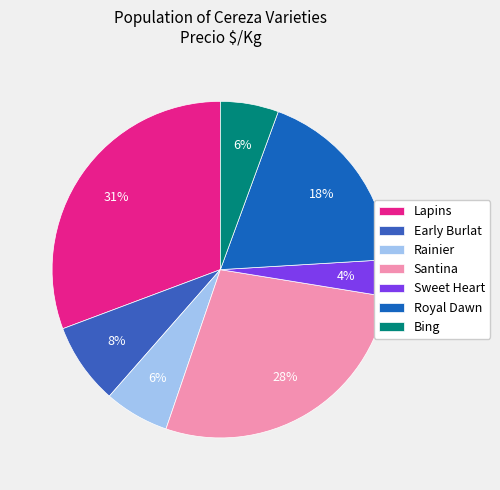

Does Sweet Heart account for over 50% of the chart?

No